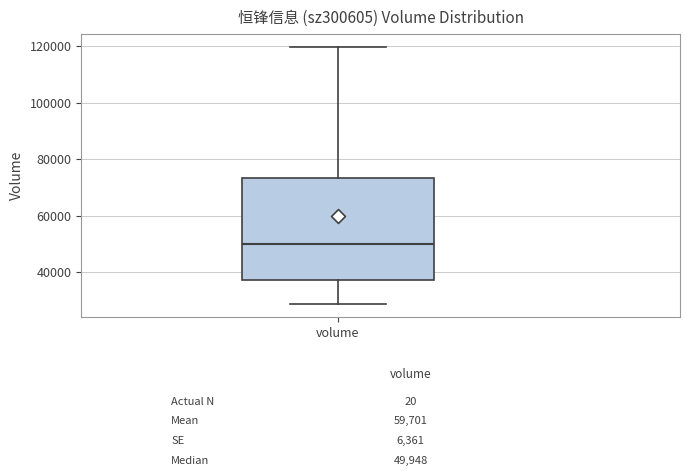

Transcribe this box plot: give where the median line is, the range the box spans, and where the two whiskers end, as read against the y-axis. The values are not printed on the chart, so give them approximately, as read against the axis.

median 50000, box 38000 to 74000, whiskers 28000 to 120000